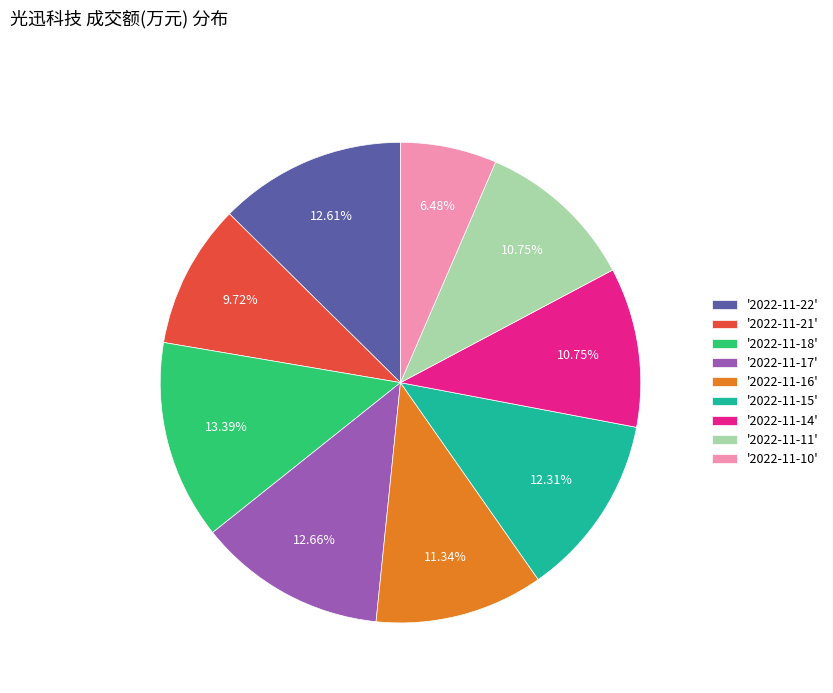

Which has a higher value, '2022-11-16' or '2022-11-11'?

'2022-11-16'